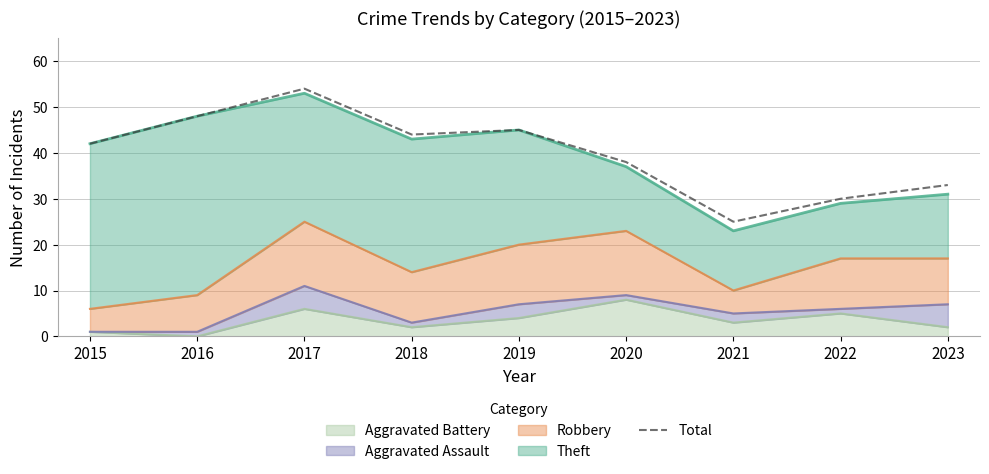

Reading right to left, transcribe all the data shown in this chart.

33	30	25	38	45	44	54	48	42